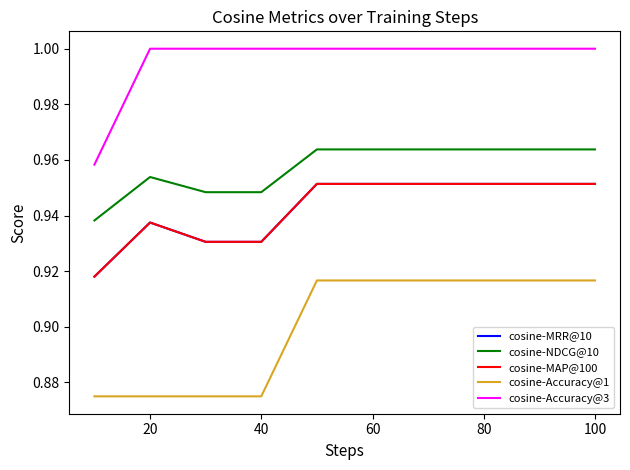

True or false: cosine-Accuracy@1 and cosine-MRR@10 cross at least once.

False